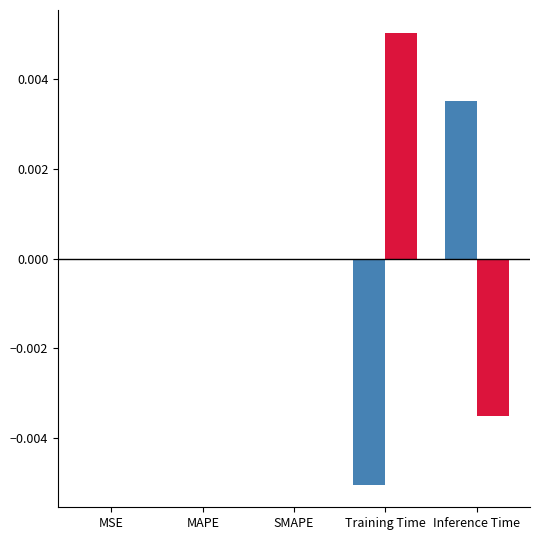

Which category has the highest value across all series?

Training Time